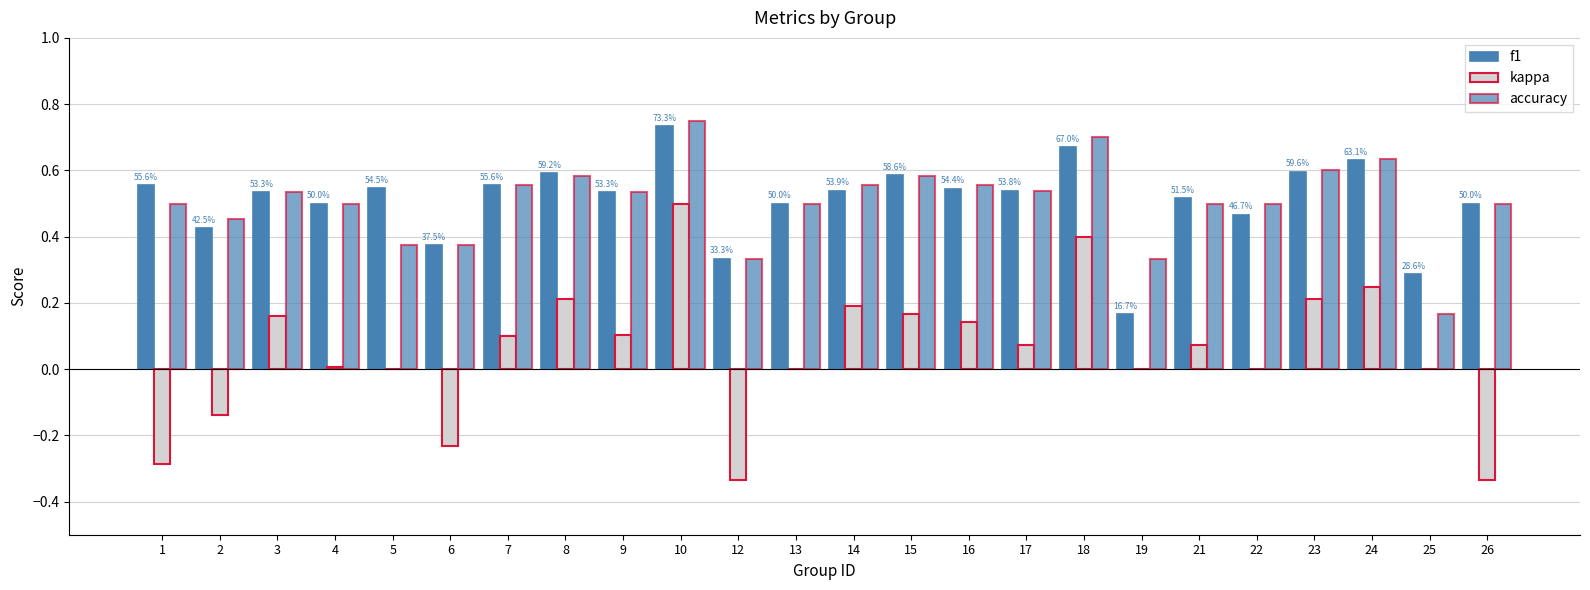

How many distinct data groups are displayed?

3